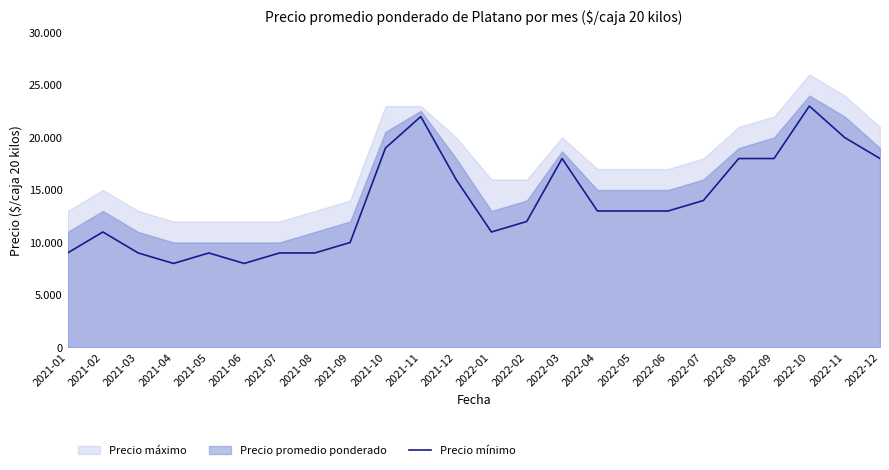

Is it true that the value at 2021-05 is 9000?

True